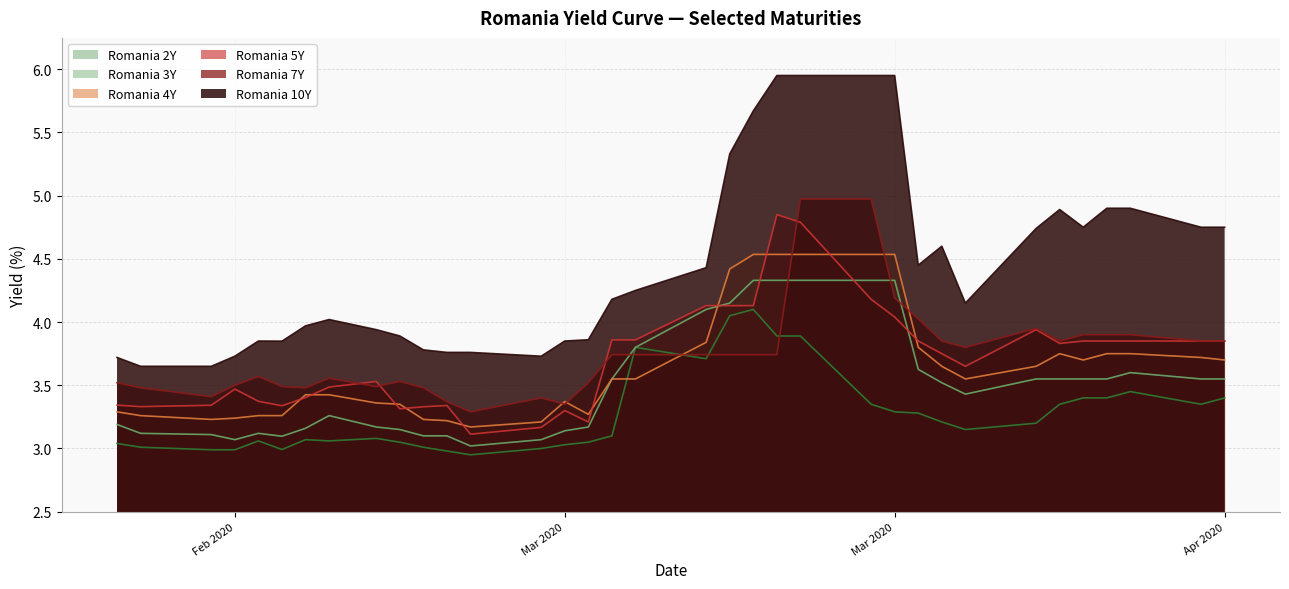

Reading left to right, list all the values displayed in this chart.

Romania 10Y: 3.7	3.6	3.6	3.7	3.9	3.8	4.0	4.0	3.9	3.9	3.8	3.8	3.8	3.7	3.9	3.9	4.2	4.2	4.4	5.3	5.7	6.0	6.0	6.0	6.0	4.5	4.6	4.2	4.7	4.9	4.8	4.9	4.9	4.8	4.8
Romania 7Y: 3.5	3.5	3.4	3.5	3.6	3.5	3.5	3.6	3.5	3.5	3.5	3.4	3.3	3.4	3.4	3.5	3.7	3.7	3.7	3.7	3.7	3.7	5.0	5.0	4.2	4.0	3.9	3.8	4.0	3.9	3.9	3.9	3.9	3.9	3.9
Romania 5Y: 3.3	3.3	3.3	3.5	3.4	3.3	3.4	3.5	3.5	3.3	3.3	3.3	3.1	3.2	3.3	3.2	3.9	3.9	4.1	4.1	4.1	4.8	4.8	4.2	4.0	3.9	3.8	3.6	3.9	3.8	3.9	3.9	3.9	3.9	3.9
Romania 4Y: 3.3	3.3	3.2	3.2	3.3	3.3	3.4	3.4	3.4	3.4	3.2	3.2	3.2	3.2	3.4	3.3	3.5	3.5	3.8	4.4	4.5	4.5	4.5	4.5	4.5	3.8	3.6	3.5	3.6	3.8	3.7	3.8	3.8	3.7	3.7
Romania 3Y: 3.2	3.1	3.1	3.1	3.1	3.1	3.2	3.3	3.2	3.1	3.1	3.1	3.0	3.1	3.1	3.2	3.5	3.8	4.1	4.2	4.3	4.3	4.3	4.3	4.3	3.6	3.5	3.4	3.5	3.5	3.5	3.5	3.6	3.5	3.5
Romania 2Y: 3.0	3.0	3.0	3.0	3.1	3.0	3.1	3.1	3.1	3.0	3.0	3.0	3.0	3.0	3.0	3.0	3.1	3.8	3.7	4.0	4.1	3.9	3.9	3.4	3.3	3.3	3.2	3.1	3.2	3.4	3.4	3.4	3.5	3.4	3.4